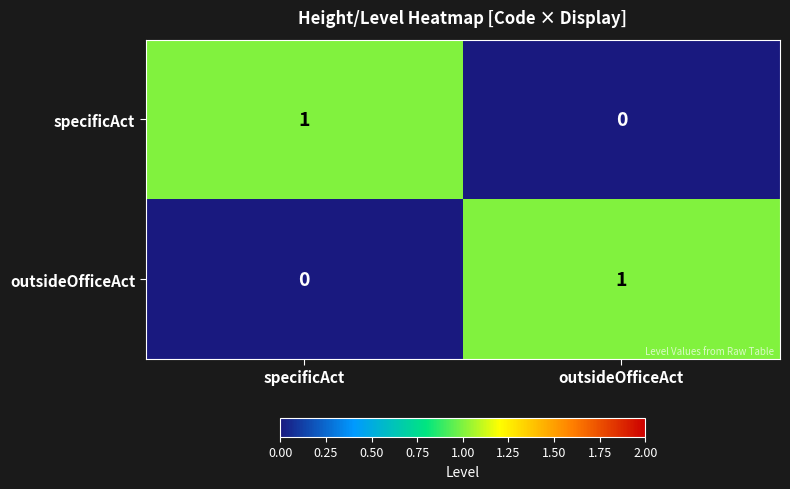

How many positive values does the specificAct series have?

1